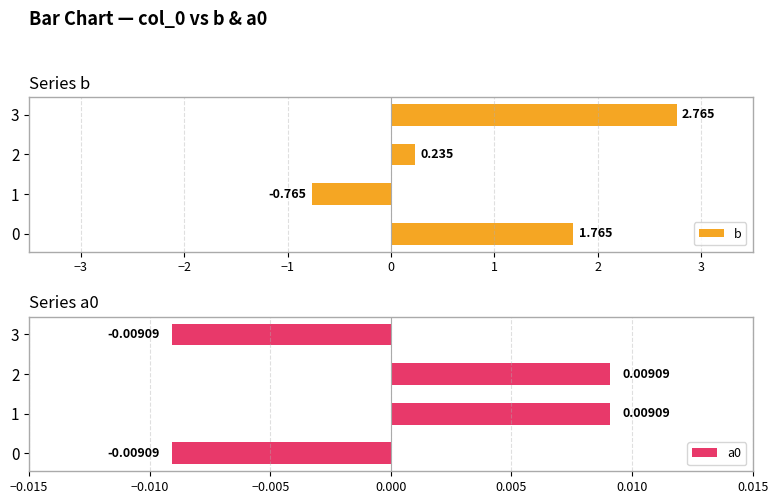

How many negative values does the a0 series have?

2